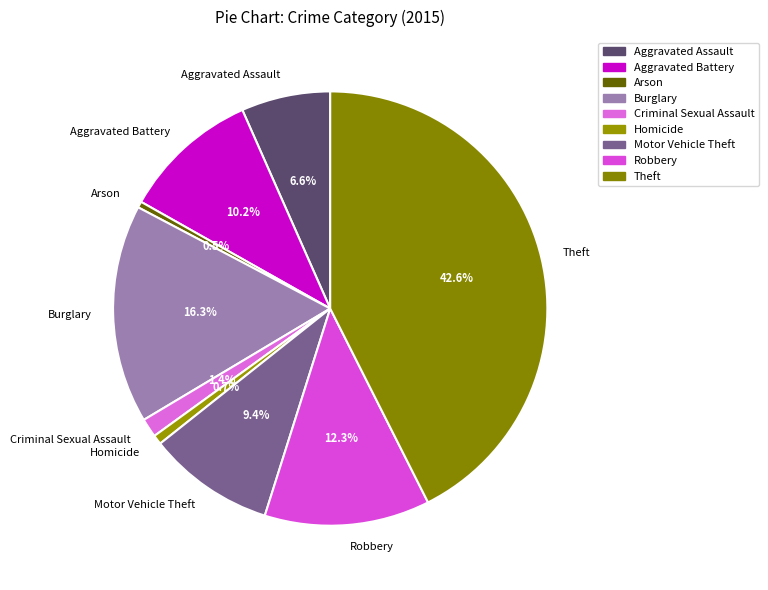

What percentage is the Motor Vehicle Theft slice, to the nearest percent?

9%